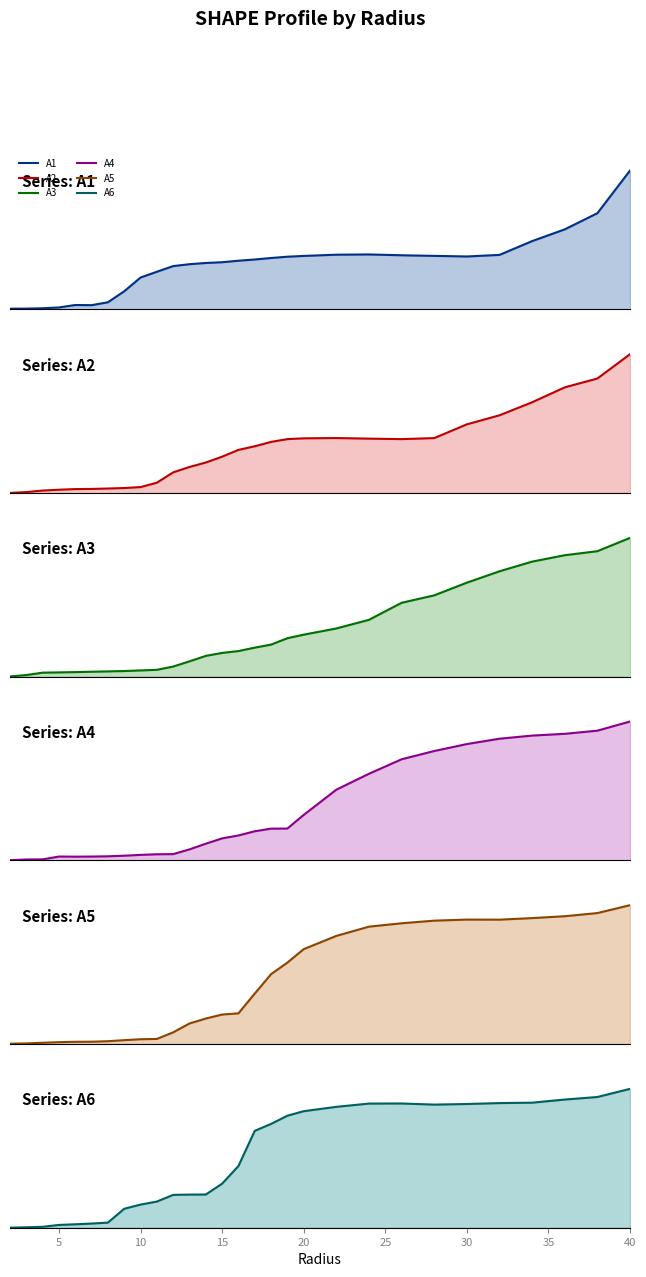

Is it true that A5 line equals 0.6 at 10?

False